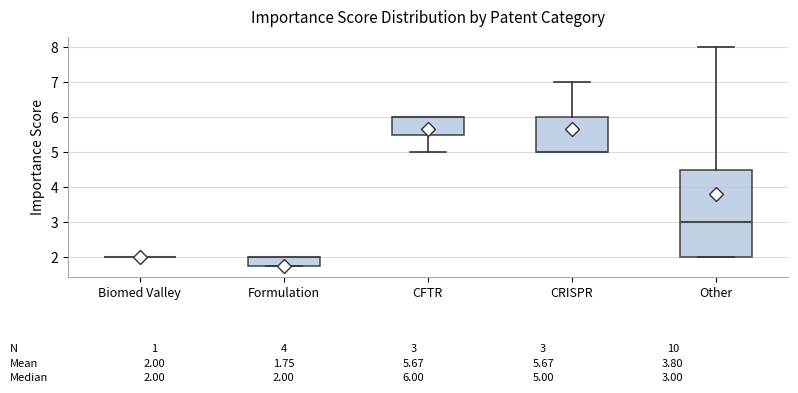

Which box is the tallest, from its lower edge to its upper edge?

Other